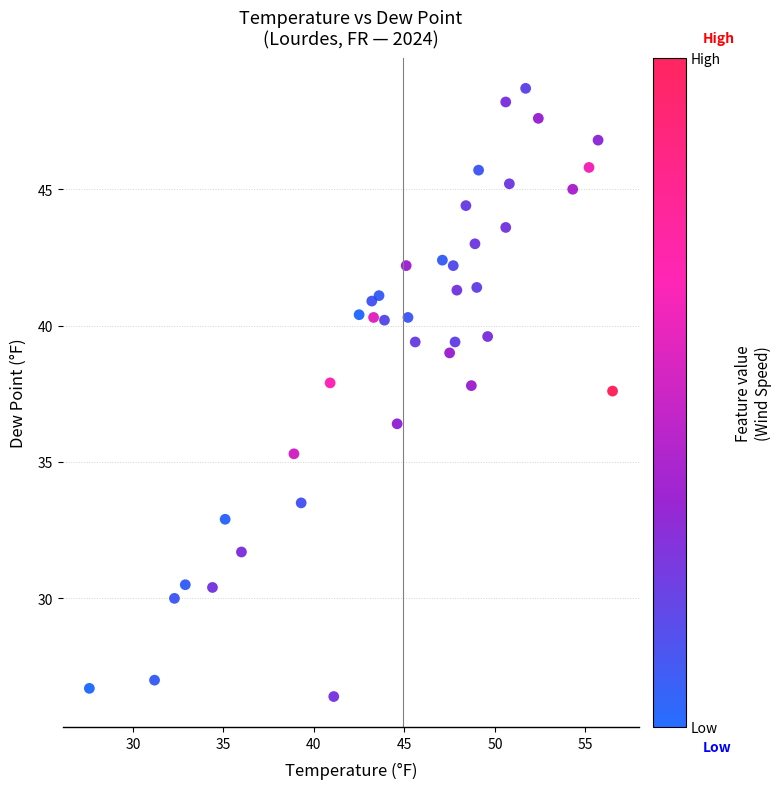

What is the range of X values (max minus min)?

28.9